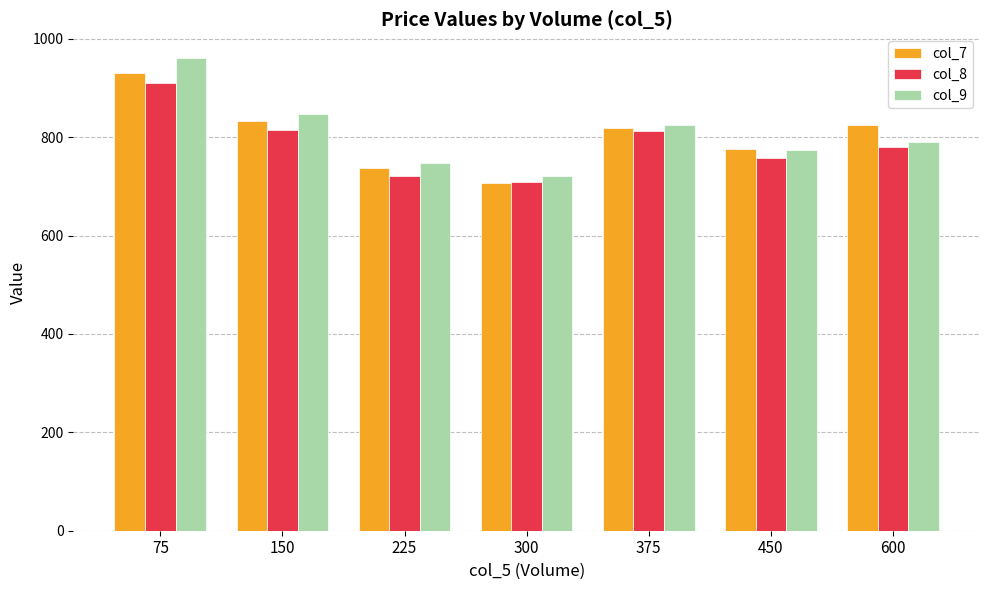

Is it true that col_9 equals 789.9 at 600?

True